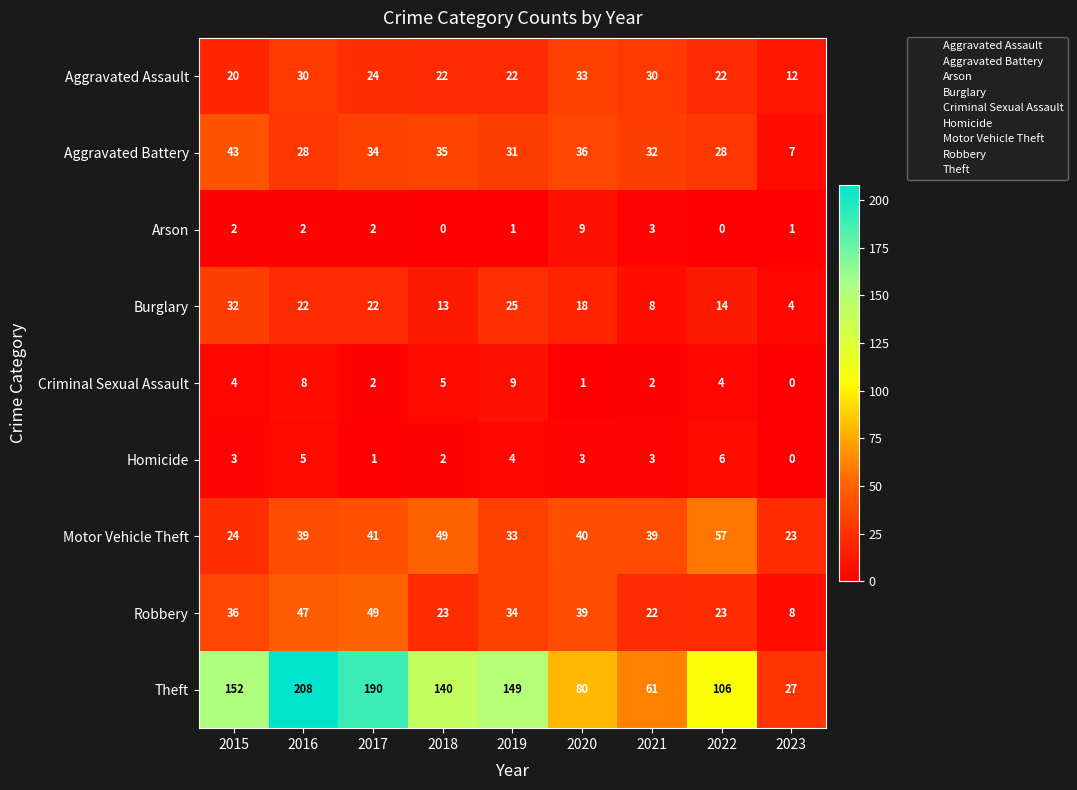

The value of Criminal Sexual Assault at 2019 is 9. True or false?

True